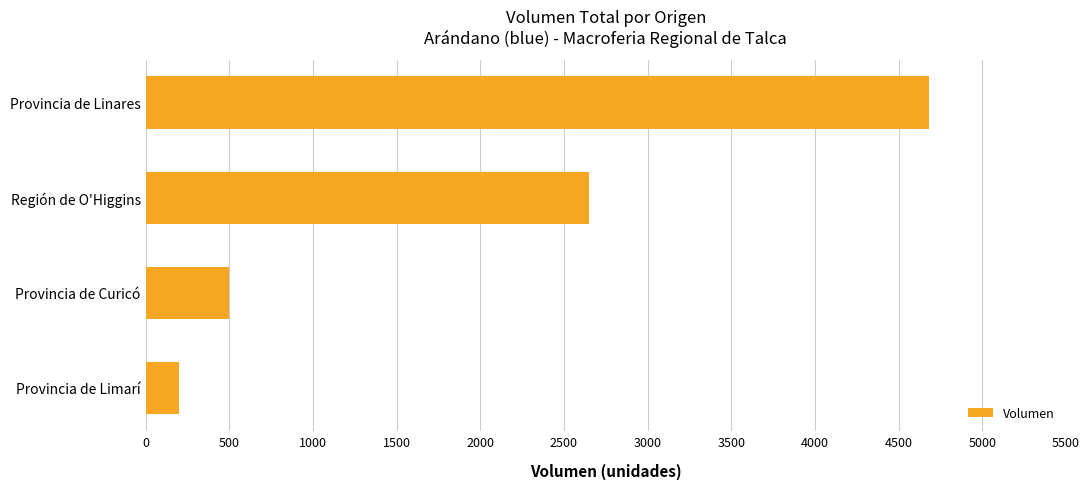

Where is the data nearest to the value 2440?

Región de O'Higgins